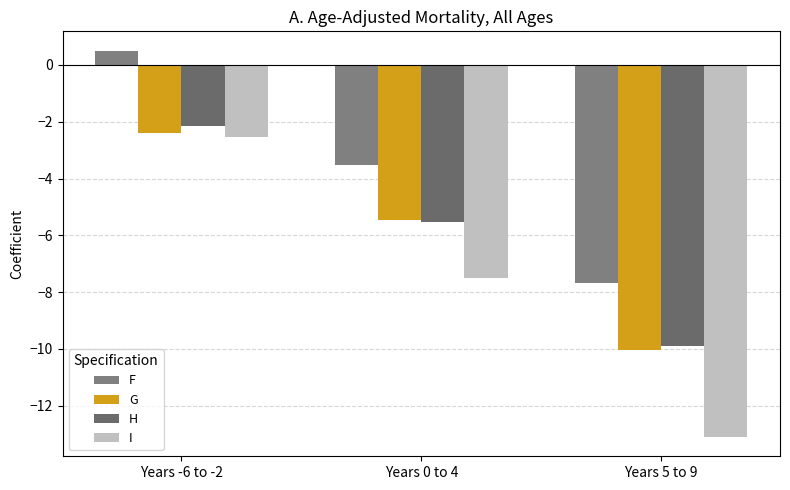

What is the value of the G bar at the 1st from the left?

-2.4